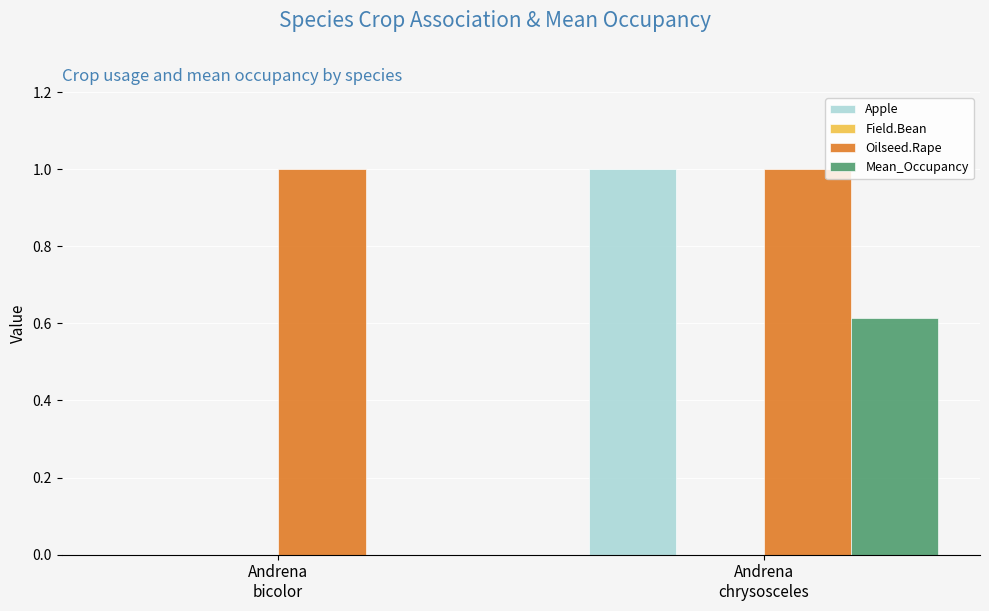

Which series has the largest total across all categories?

Oilseed.Rape